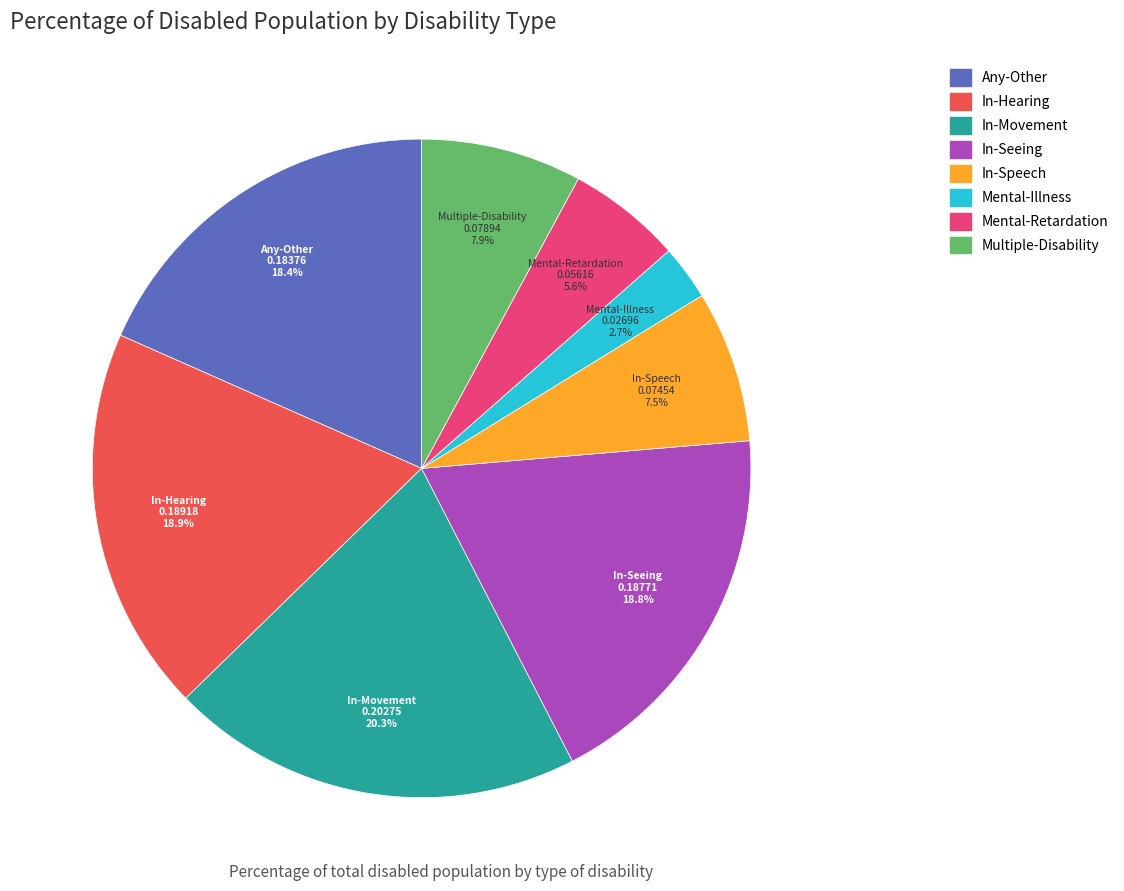

How many segments does this pie chart have?

8